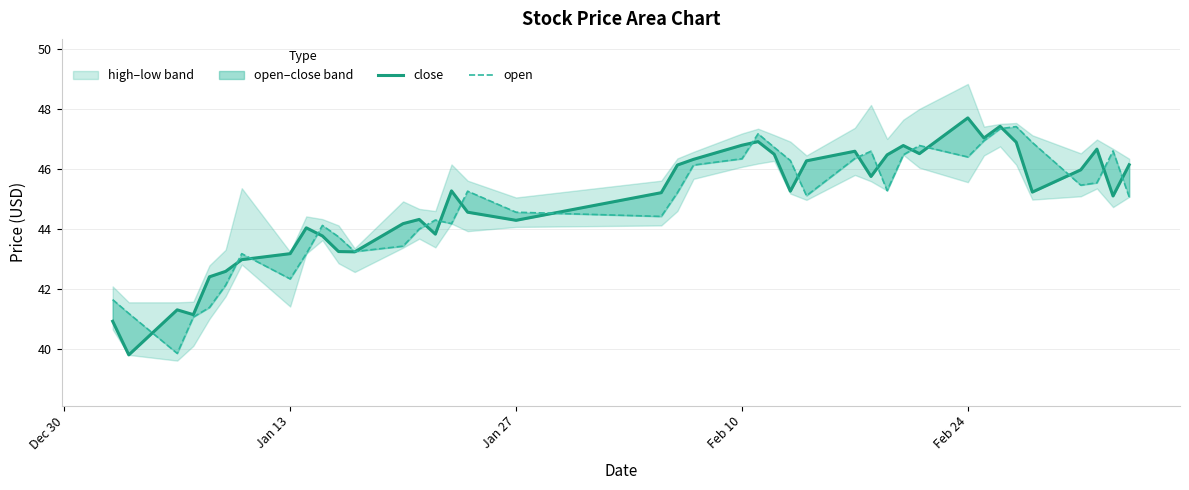

What is the minimum value shown in the chart?

39.8